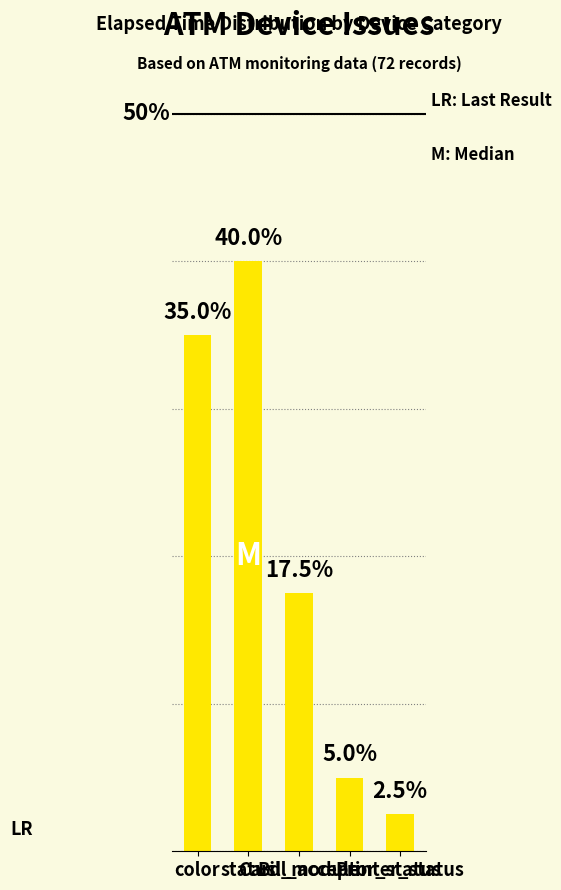

The chart shows a value of 7 at Card_module. True or false?

True